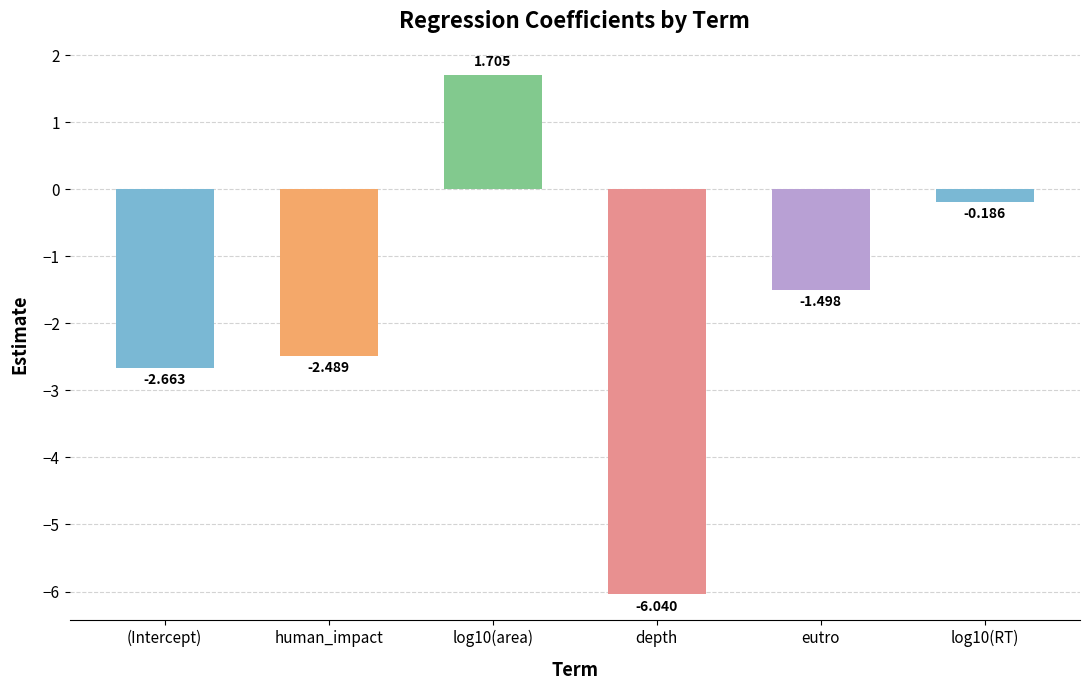

How many positive values are there?

1